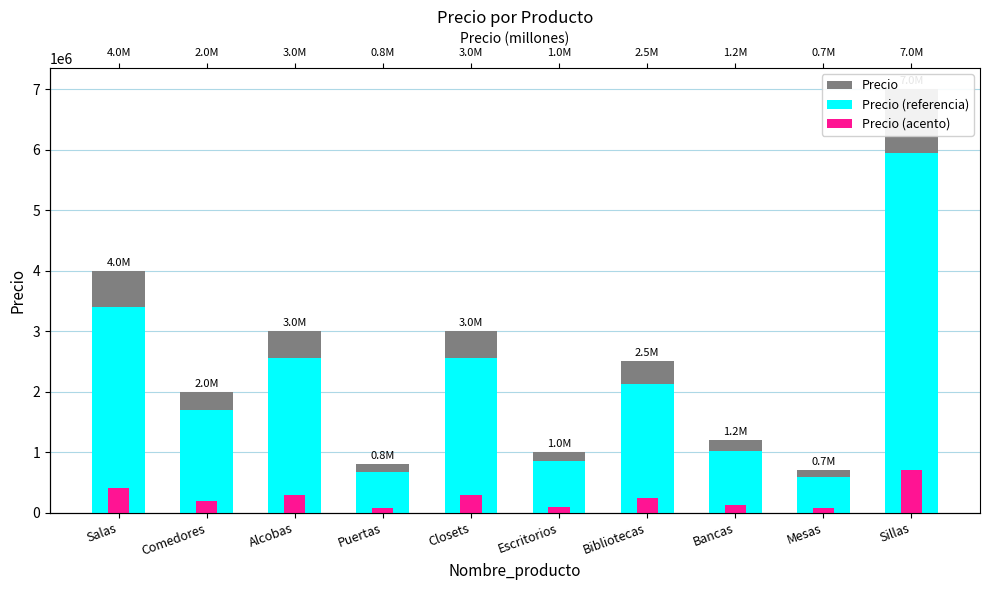

Reading right to left, extract all data points from this chart.

Precio: 7000000	700000	1200000	2500000	1000000	3000000	800000	3000000	2000000	4000000
Precio (referencia): 5950000	595000	1020000	2125000	850000	2550000	680000	2550000	1700000	3400000
Precio (acento): 700000	70000	120000	250000	100000	300000	80000	300000	200000	400000